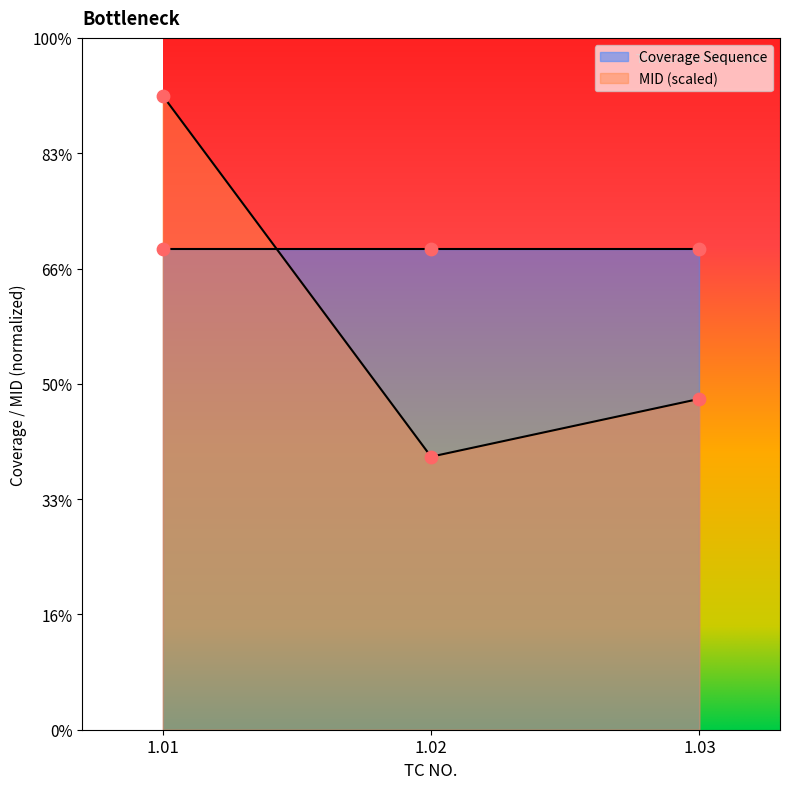

Approximately how many times larger is the value at 1.03 compared to 1.01?

0.5